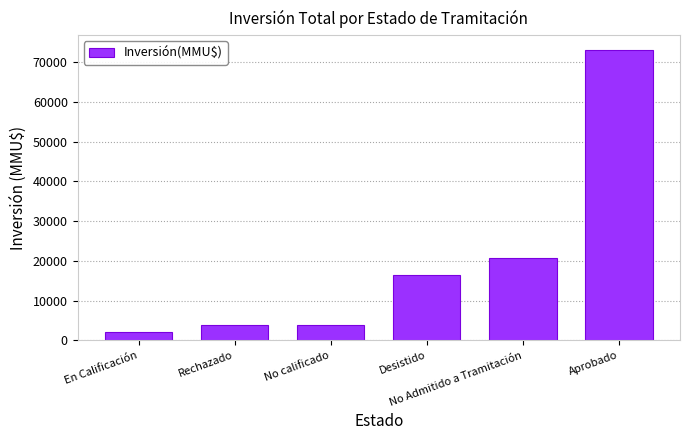

Are the bars horizontal?

No